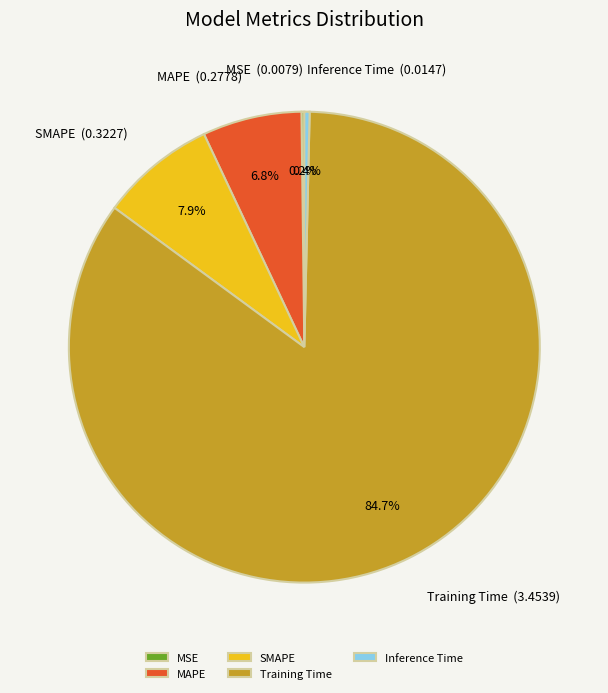

Which category has the biggest portion of the pie?

Training Time